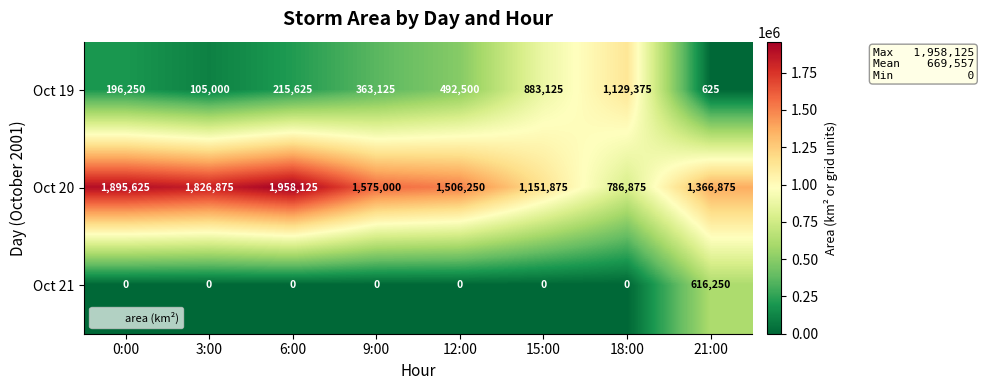

True or false: Oct 21 has a value of 254633 at 15:00.

False